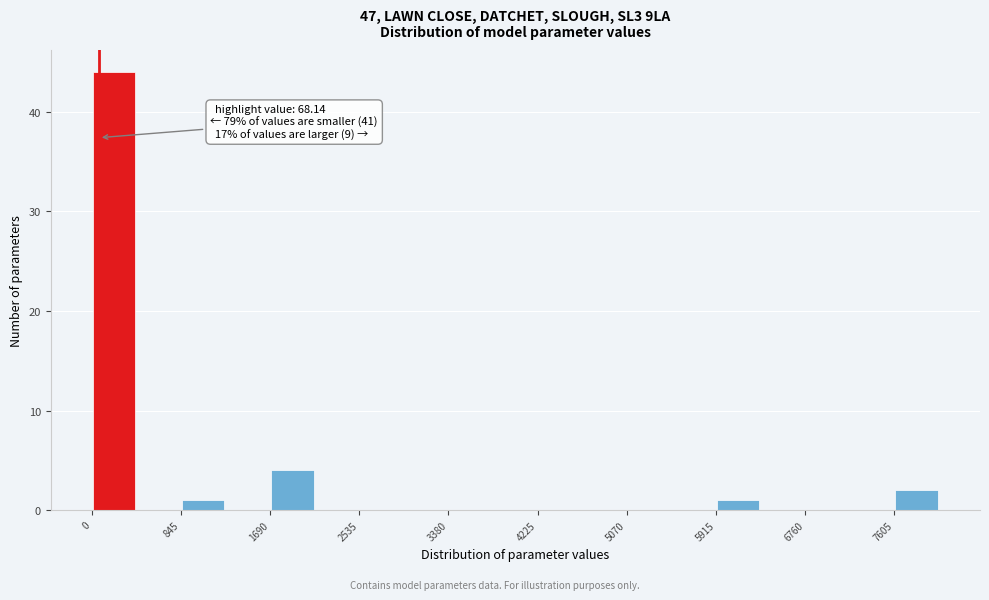

Which range on the x-axis has the tallest bar?

0 to 400